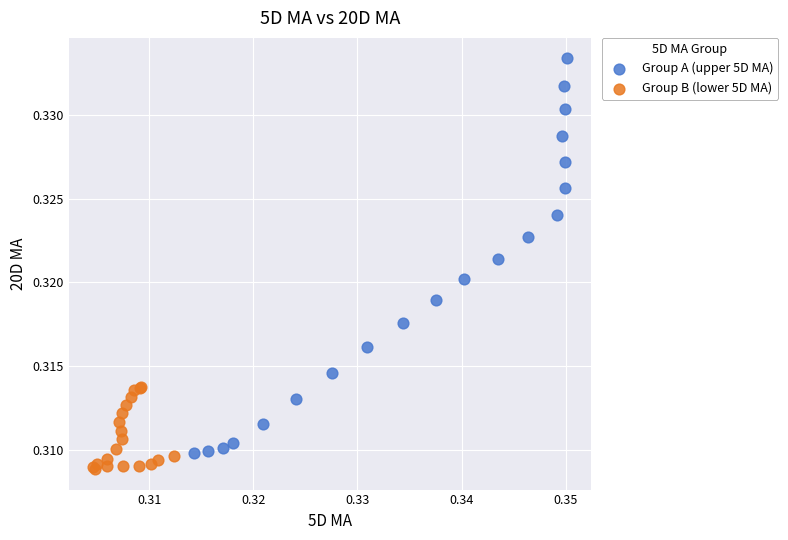

Which series reaches the maximum Y coordinate?

Group A (upper 5D MA)